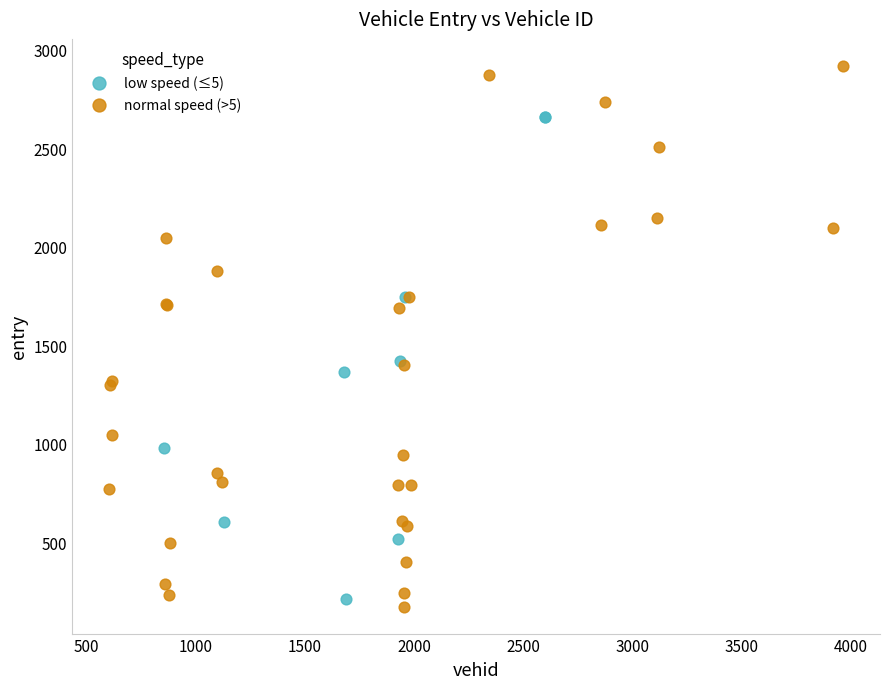

What are all the series names shown in the legend?

low speed (≤5), normal speed (>5)